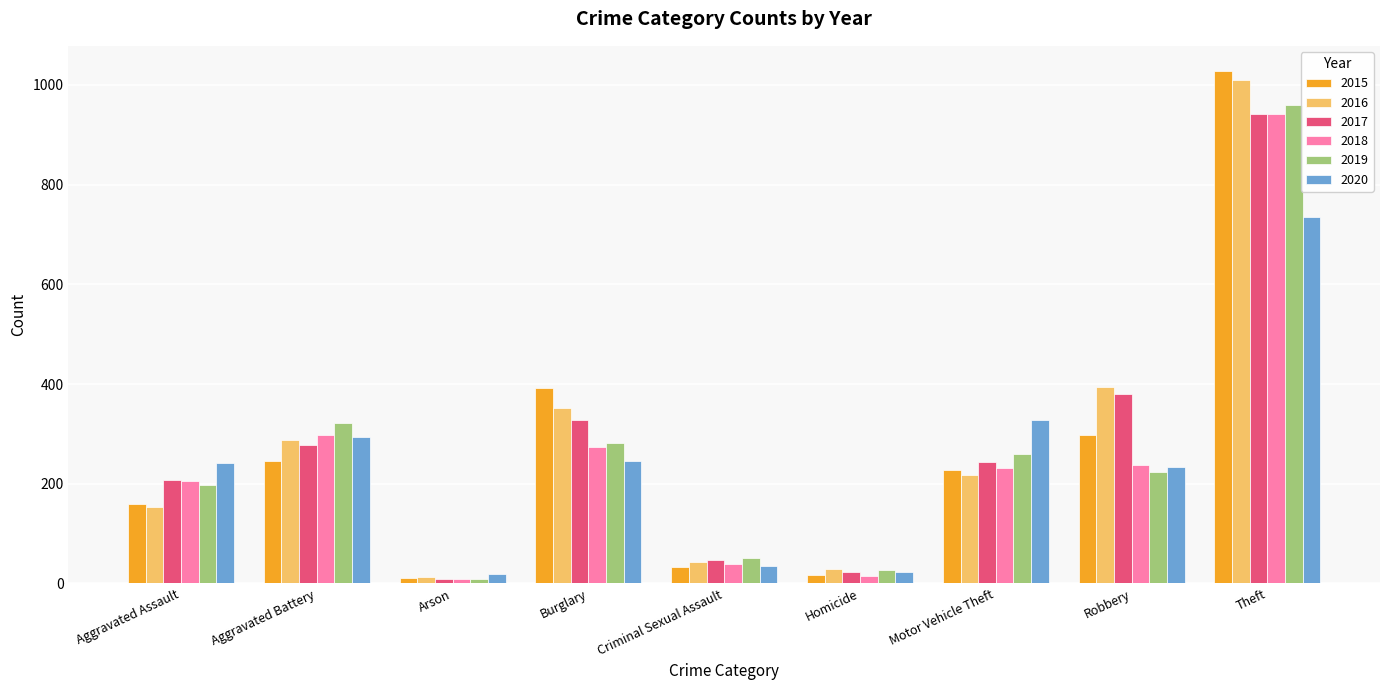

At which category is the sum across all series the highest?

Theft